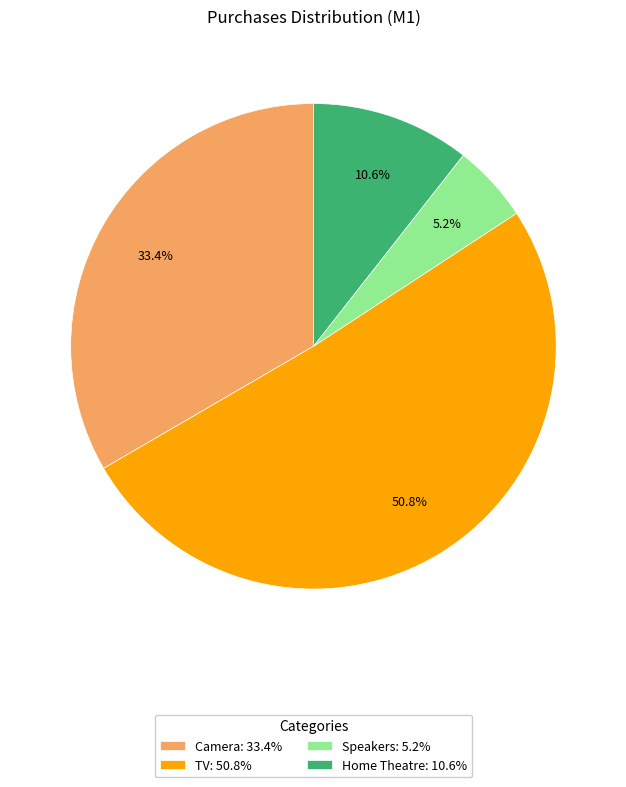

What percentage is the Camera slice, to the nearest percent?

33%